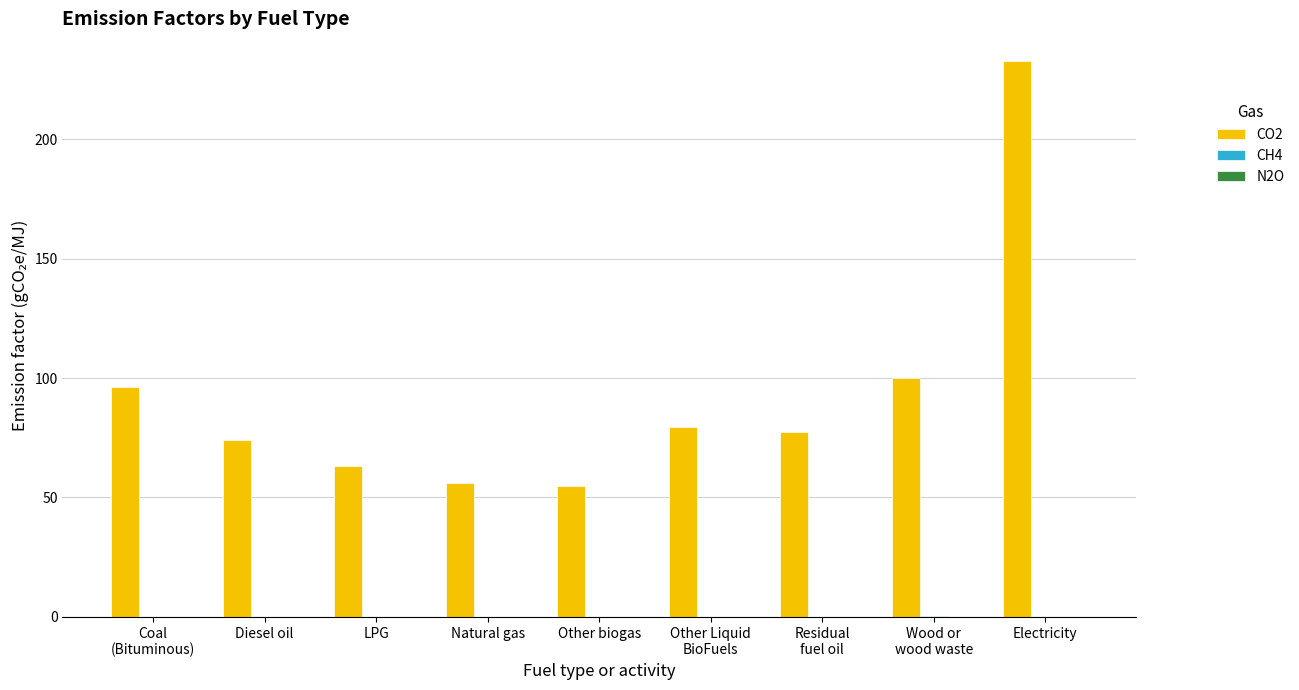

At which category is the sum across all series the highest?

Electricity